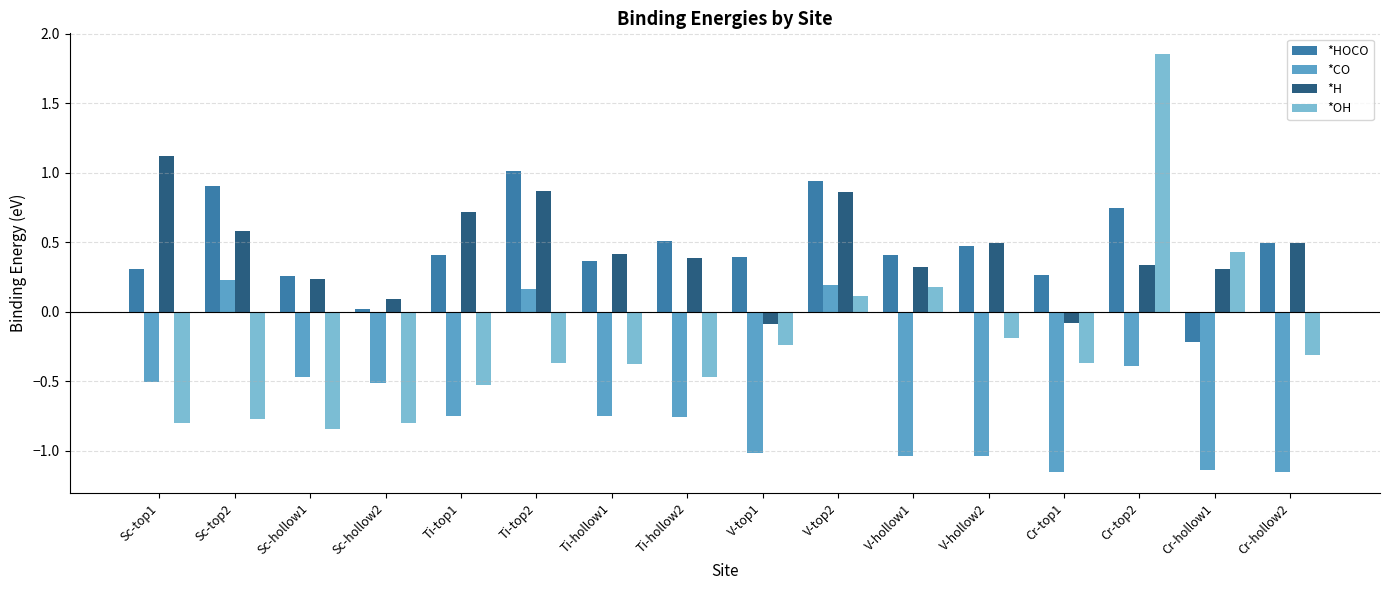

What is the difference between the highest and lowest values at V-hollow1?

1.4